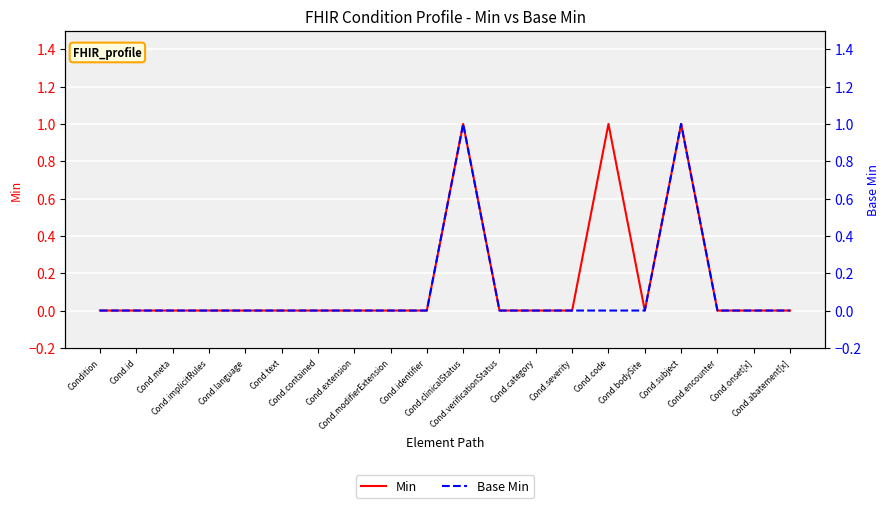

Rank the series by their maximum value, from lowest to highest.

Min, Base Min